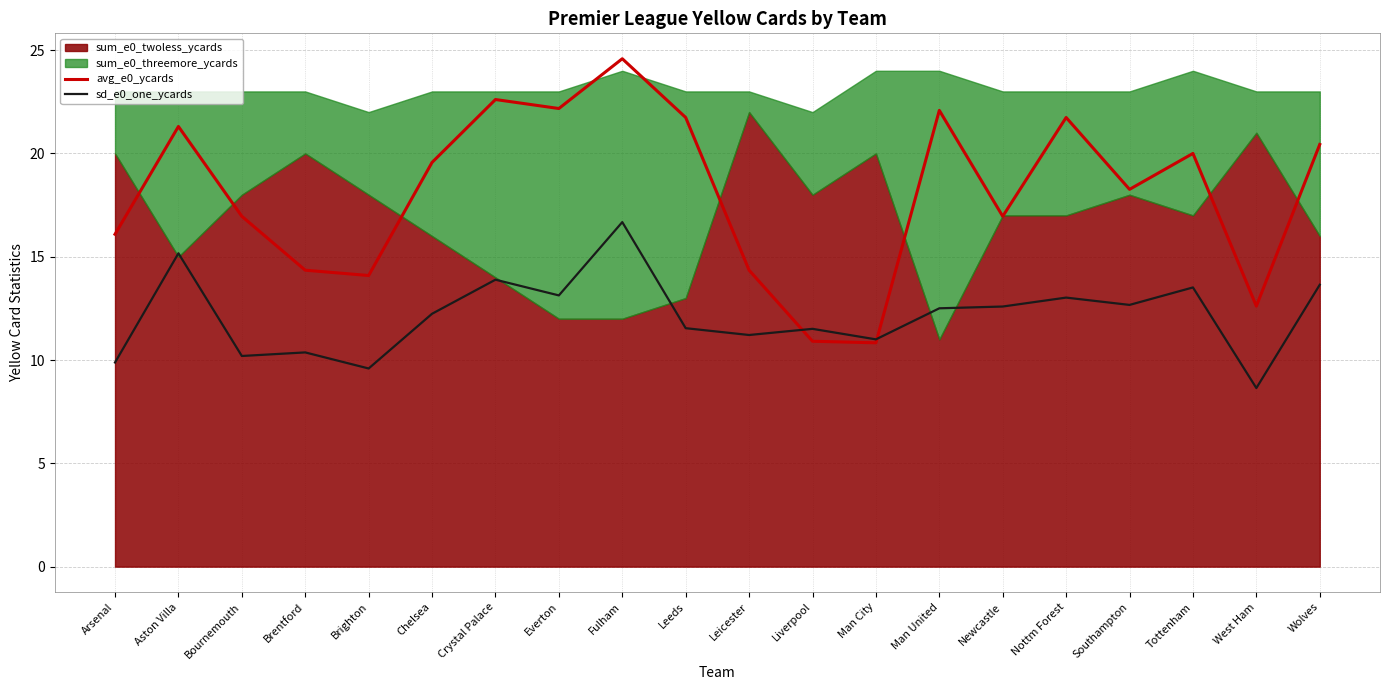

What is the label of the 2nd point from the left?

Aston Villa